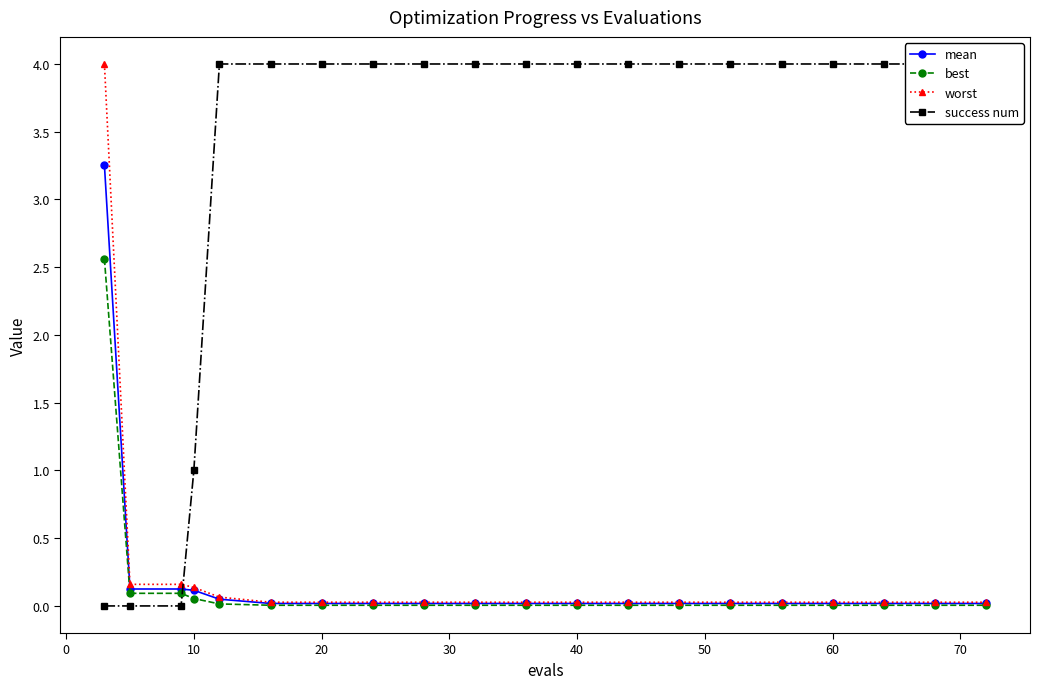

True or false: worst and best intersect in this chart.

False